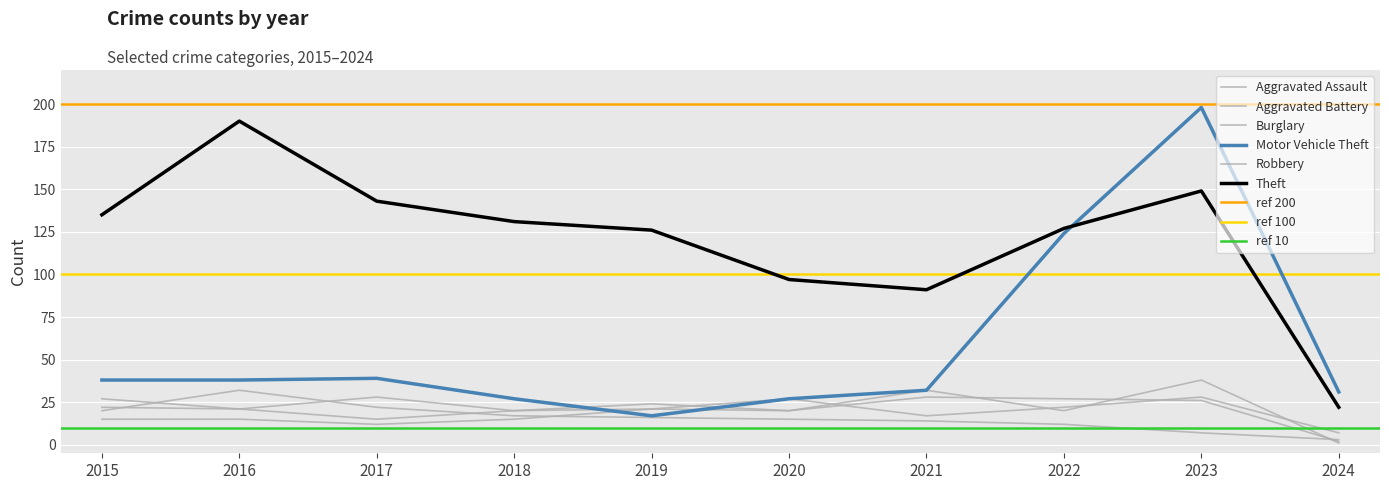

How many values in the Motor Vehicle Theft series exceed 38?

3